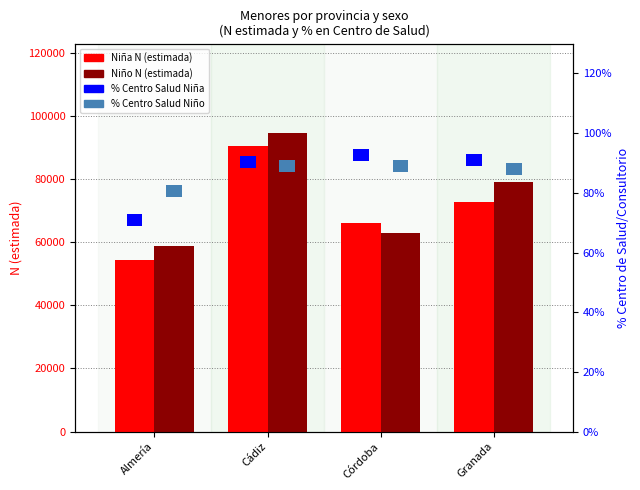

How many bars are there in each group?

2